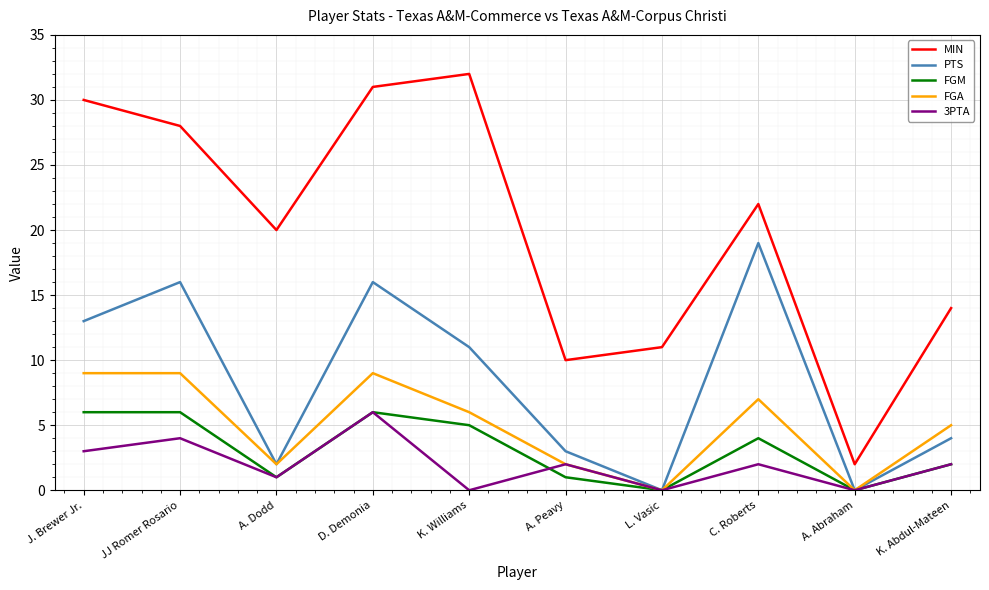

Is the value of PTS at C. Roberts greater than the value of 3PTA at L. Vasic?

Yes